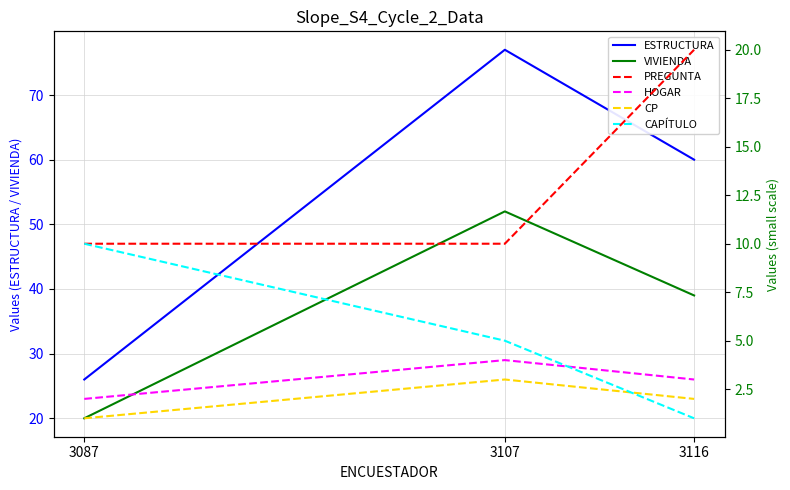

How many lines are shown in the chart?

6